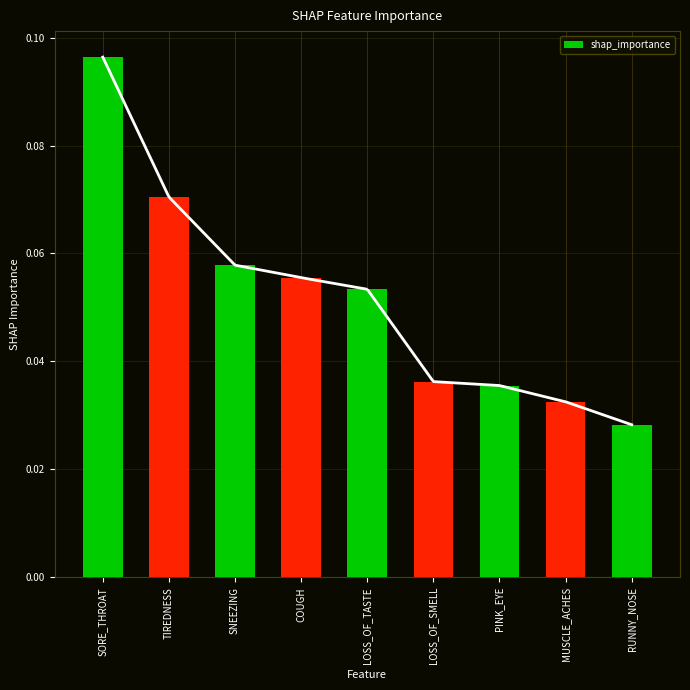

How many values are between 0 and 1?

9